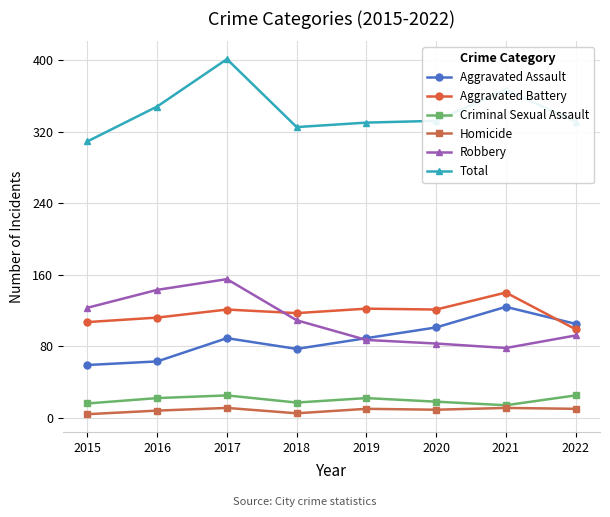

What is the greatest value displayed?

401